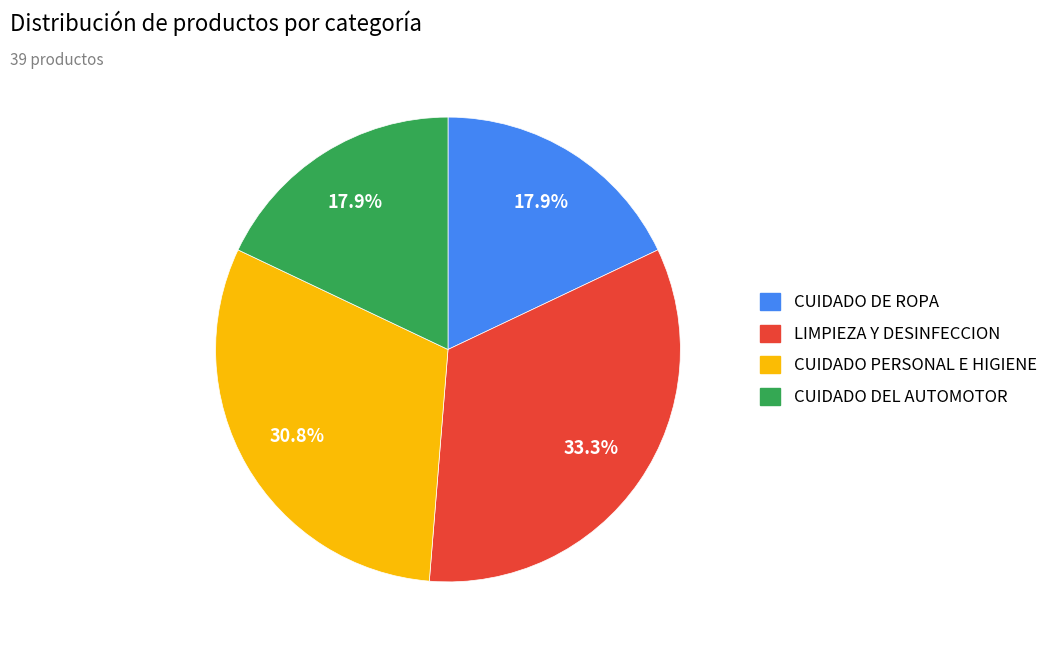

What percentage do CUIDADO PERSONAL E HIGIENE and CUIDADO DEL AUTOMOTOR together represent?

48.7%